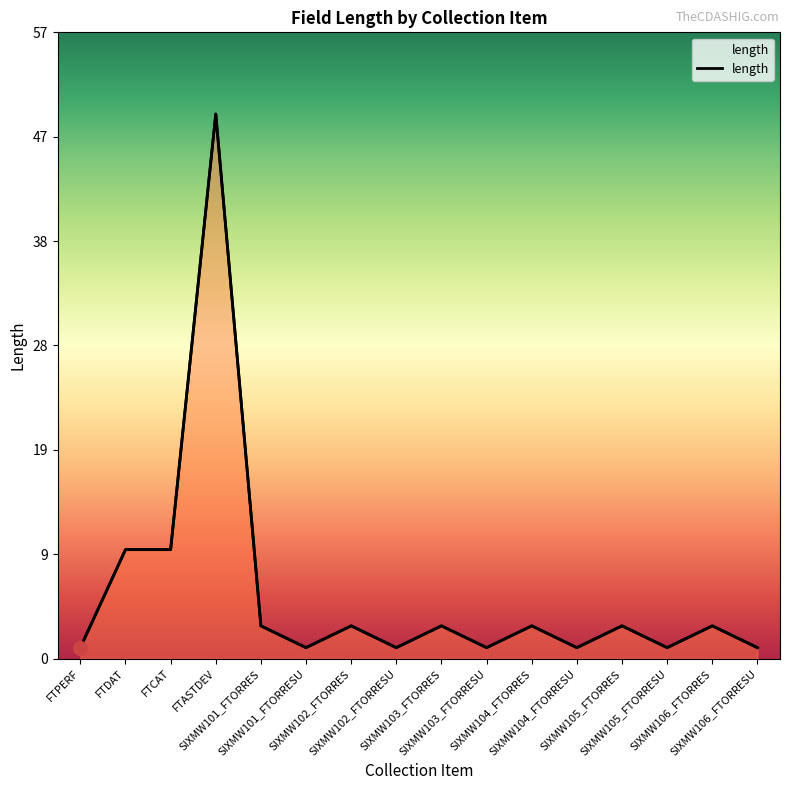

Reading left to right, list all the values displayed in this chart.

FTPERF=1	FTDAT=10	FTCAT=10	FTASTDEV=50	SIXMW101_FTORRES=3	SIXMW101_FTORRESU=1	SIXMW102_FTORRES=3	SIXMW102_FTORRESU=1	SIXMW103_FTORRES=3	SIXMW103_FTORRESU=1	SIXMW104_FTORRES=3	SIXMW104_FTORRESU=1	SIXMW105_FTORRES=3	SIXMW105_FTORRESU=1	SIXMW106_FTORRES=3	SIXMW106_FTORRESU=1